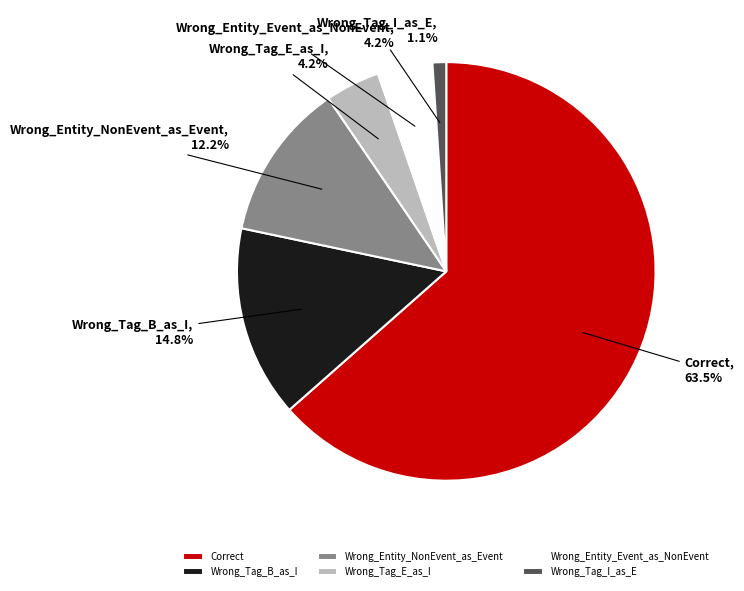

To the nearest percent, what percentage of the pie is Wrong_Tag_E_as_I?

4%